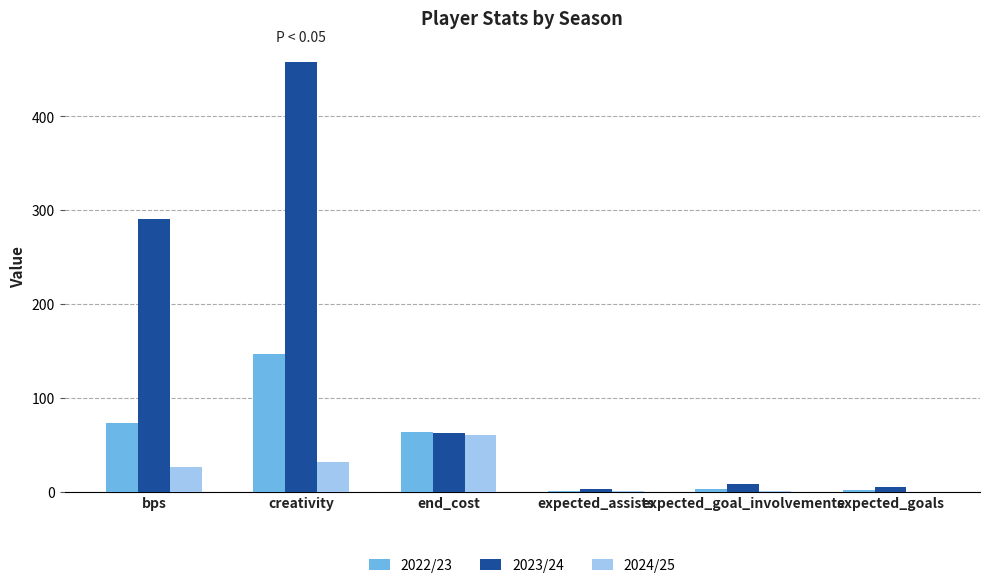

At which category is the sum across all series the highest?

creativity